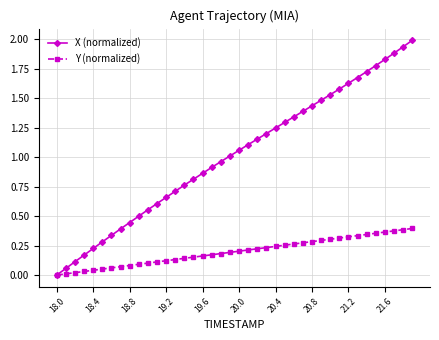

Which series has the widest spread of values?

X (normalized)